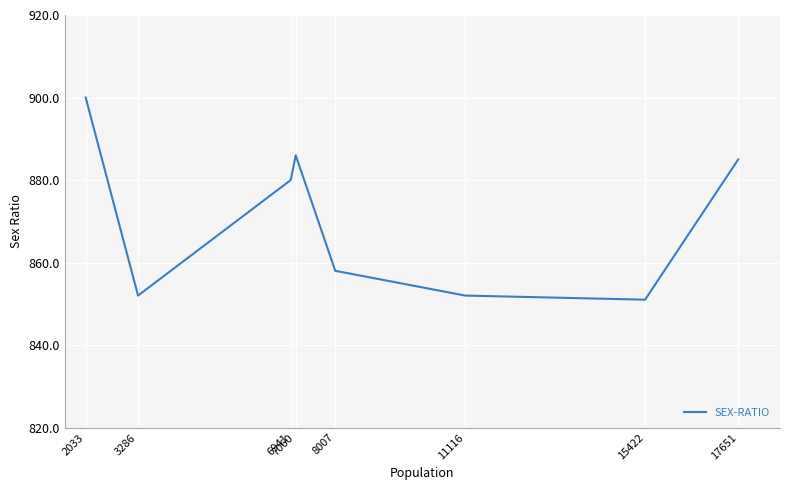

Reading left to right, list all the values displayed in this chart.

900	852	880	886	858	852	851	885